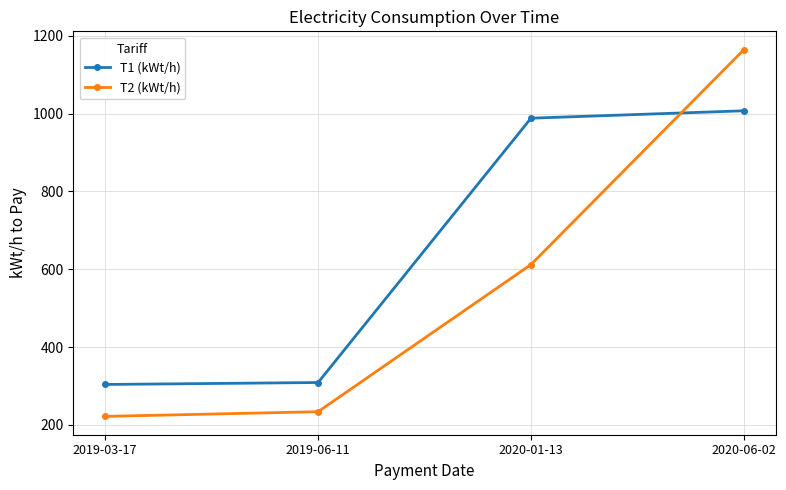

Which series changed the most between 2019-06-11 and 2020-01-13?

T1 (kWt/h)